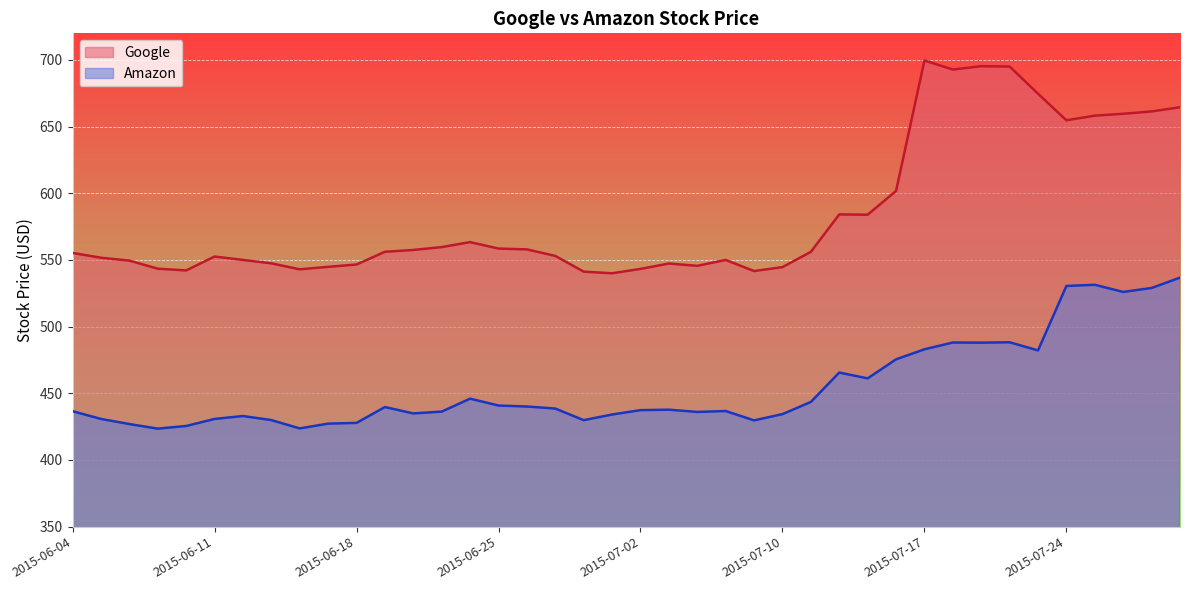

What is the highest value of the Google series?

699.6